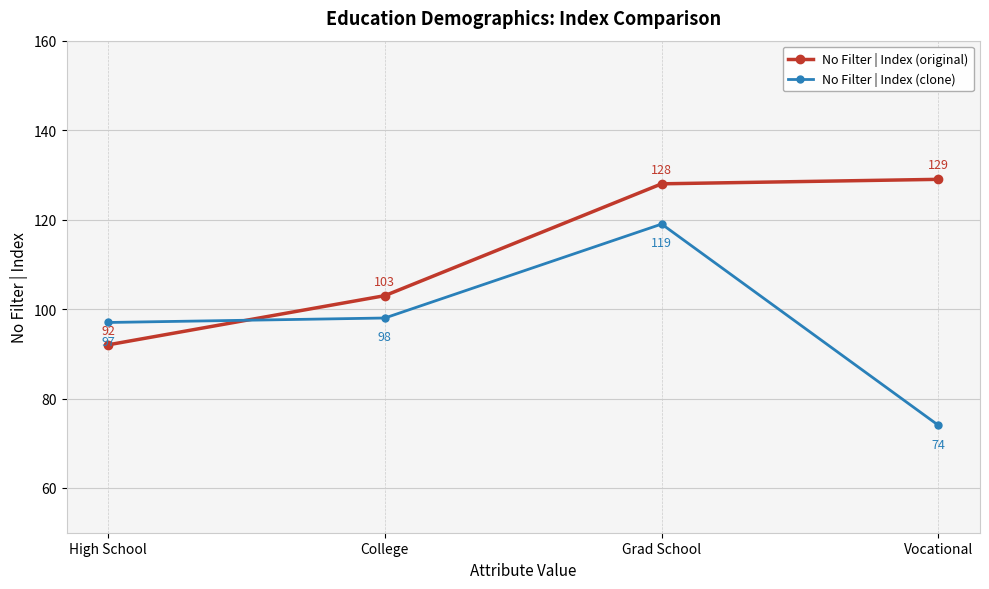

The No Filter | Index (clone) series shows 97 at High School. True or false?

True